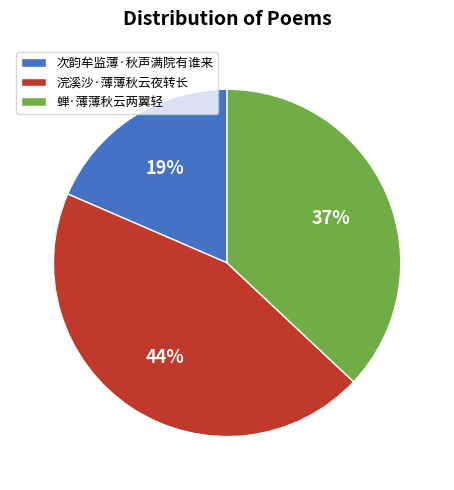

Is the sum of 浣溪沙·薄薄秋云夜转长 and 次韵牟监薄·秋声满院有谁来 greater than half?

Yes